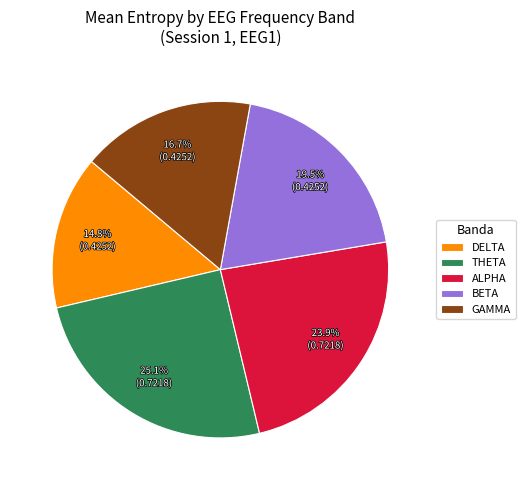

Which slice is the largest?

THETA